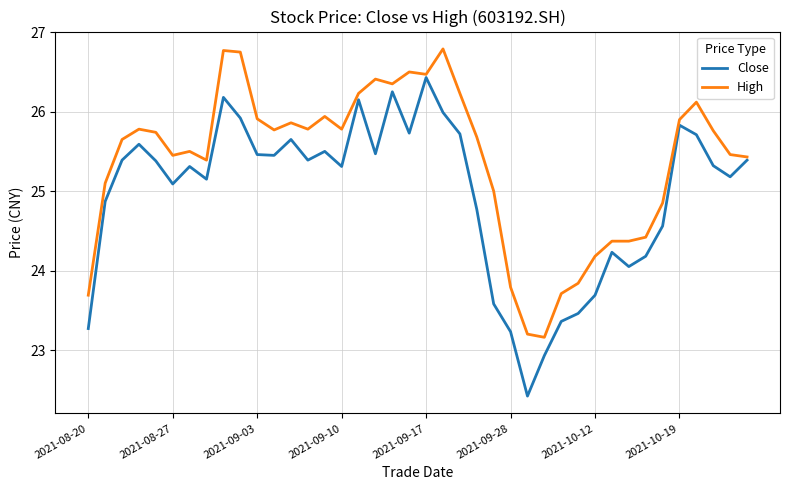

Is this an area chart (filled region under the line)?

No